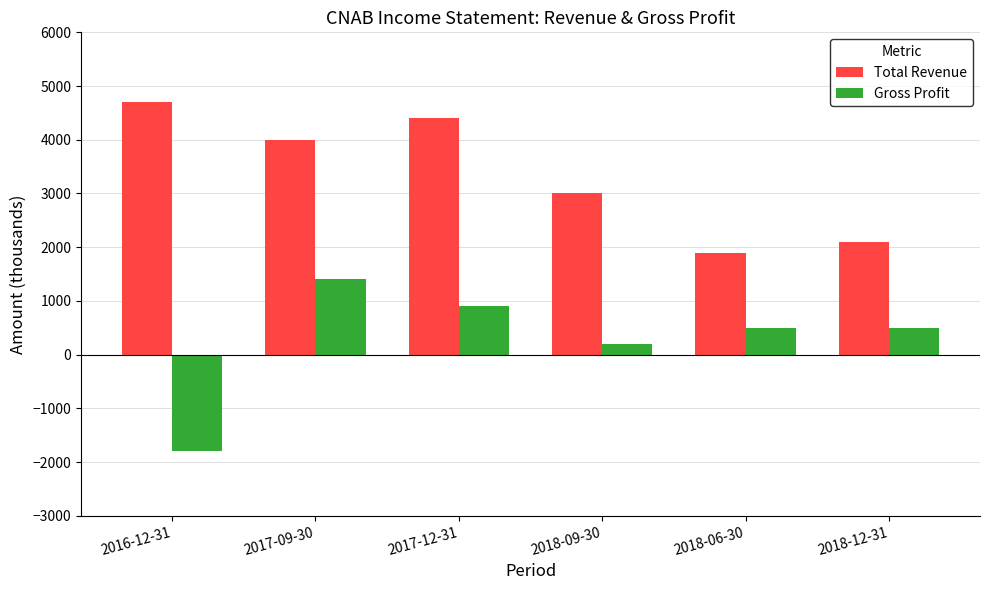

How many bars are there in total?

12